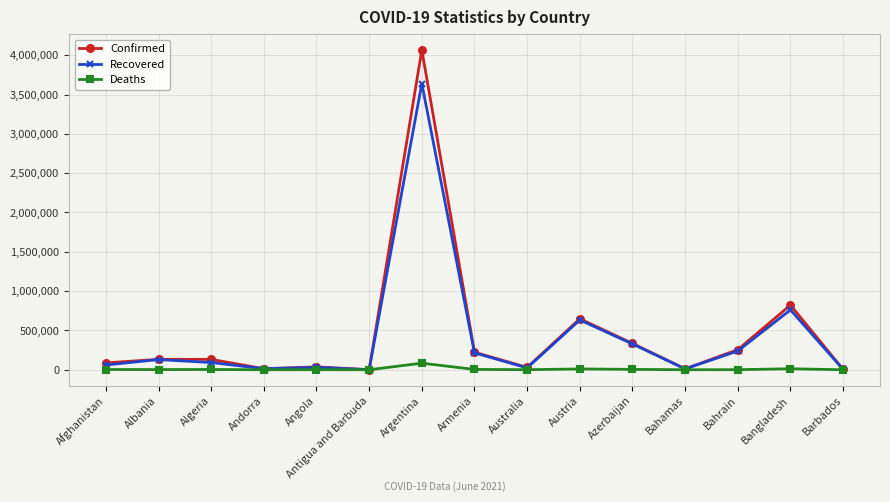

Which label corresponds to the largest value in the chart?

Argentina